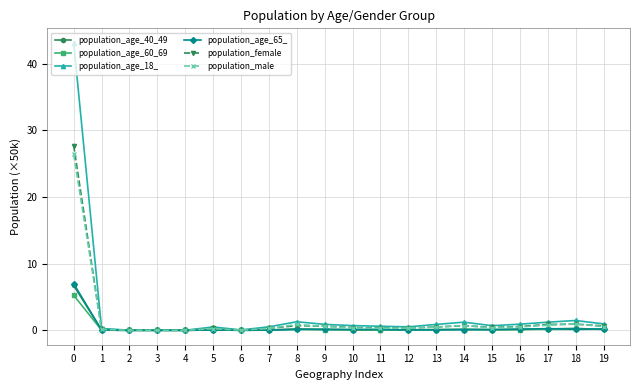

Which series has the largest range (max minus min)?

population_age_18_